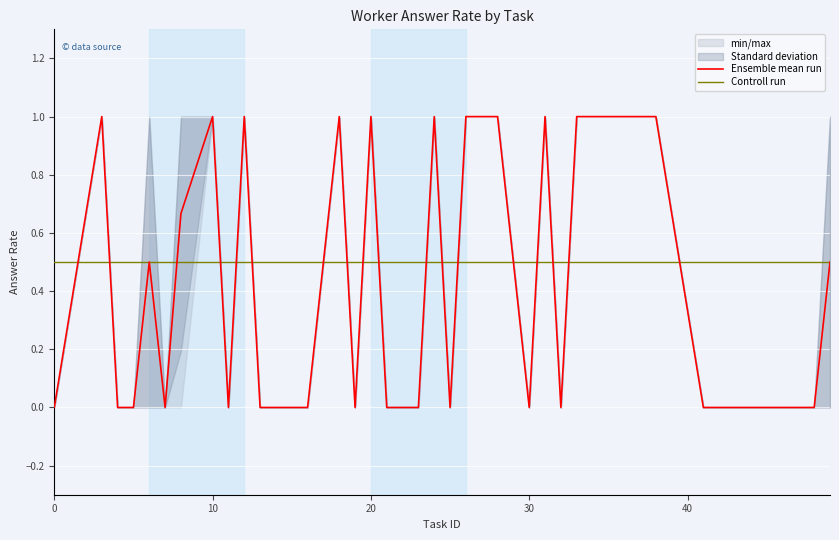

Rank the series by their average value, from lowest to highest.

Ensemble mean run, Controll run